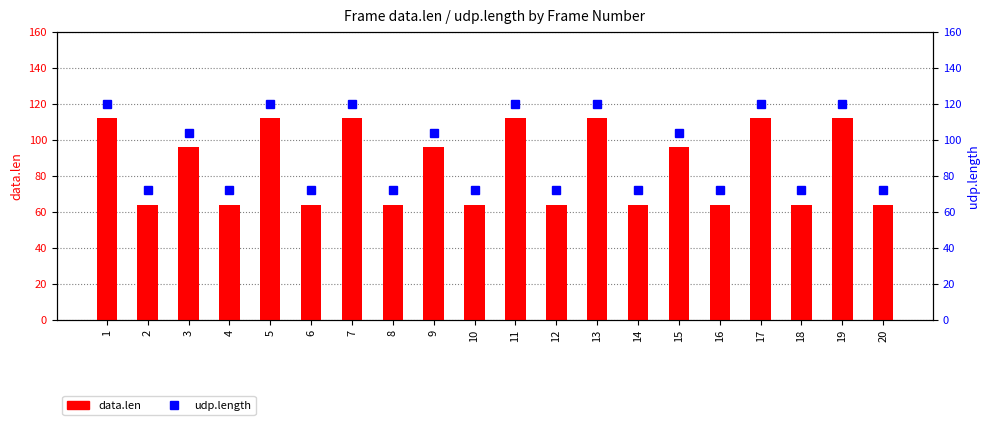

Read the data.len value at 1, to the nearest 10.

110